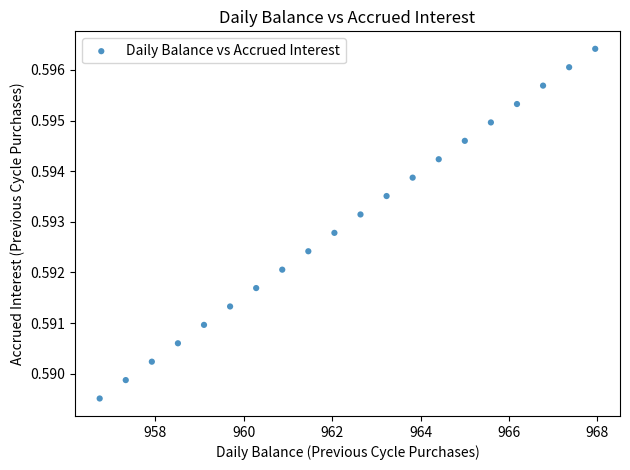

What is the range of X values (max minus min)?

11.2